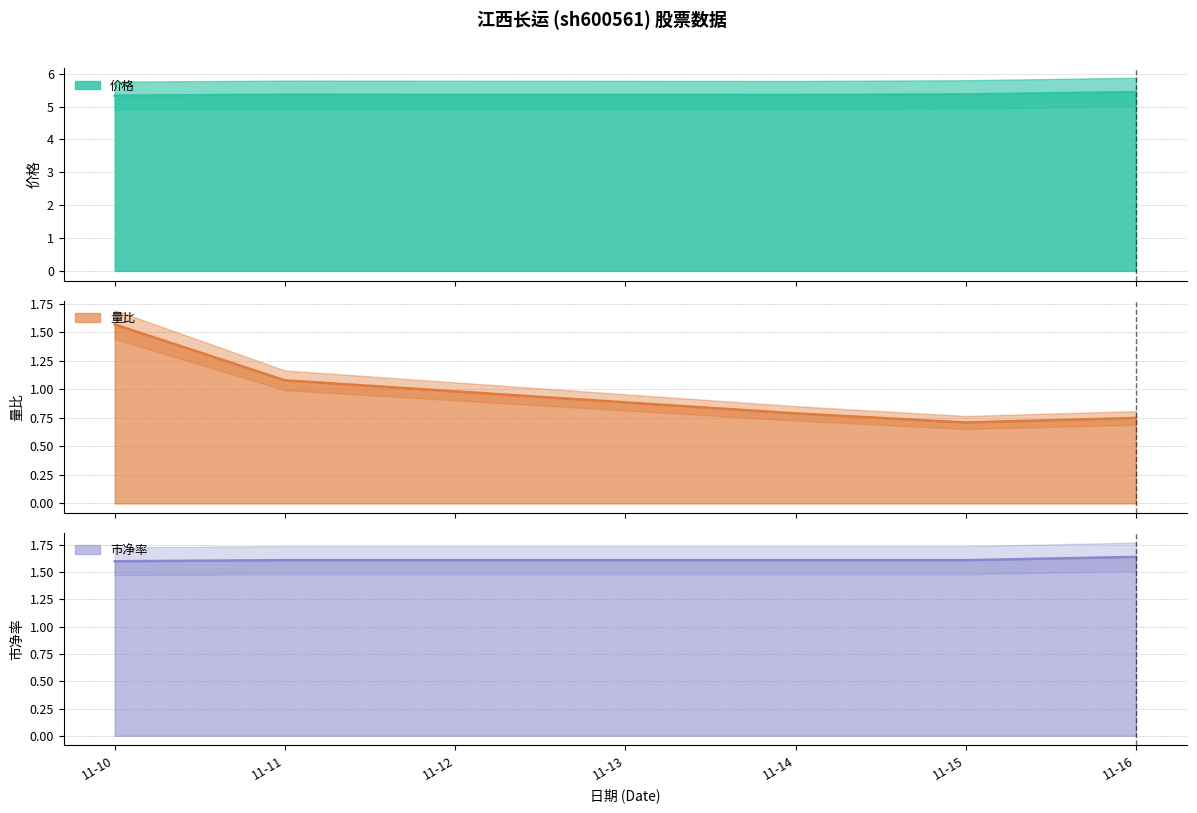

At 11-16, list the series in order from largest to smallest.

价格, 市净率, 量比